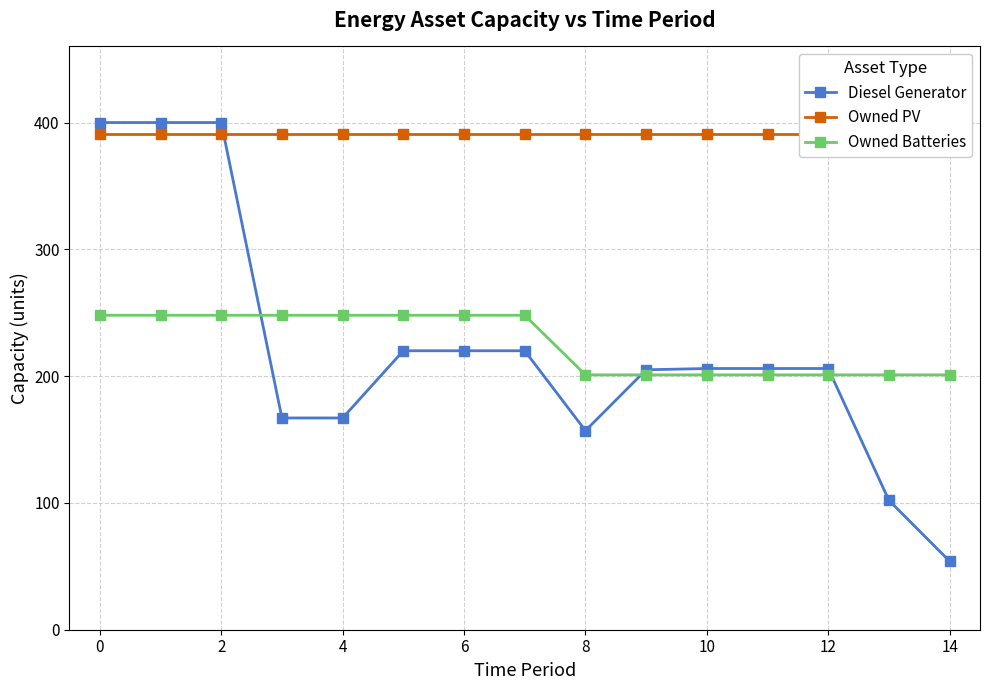

Is the value of Owned Batteries at 6 greater than the value of Diesel Generator at 10?

Yes